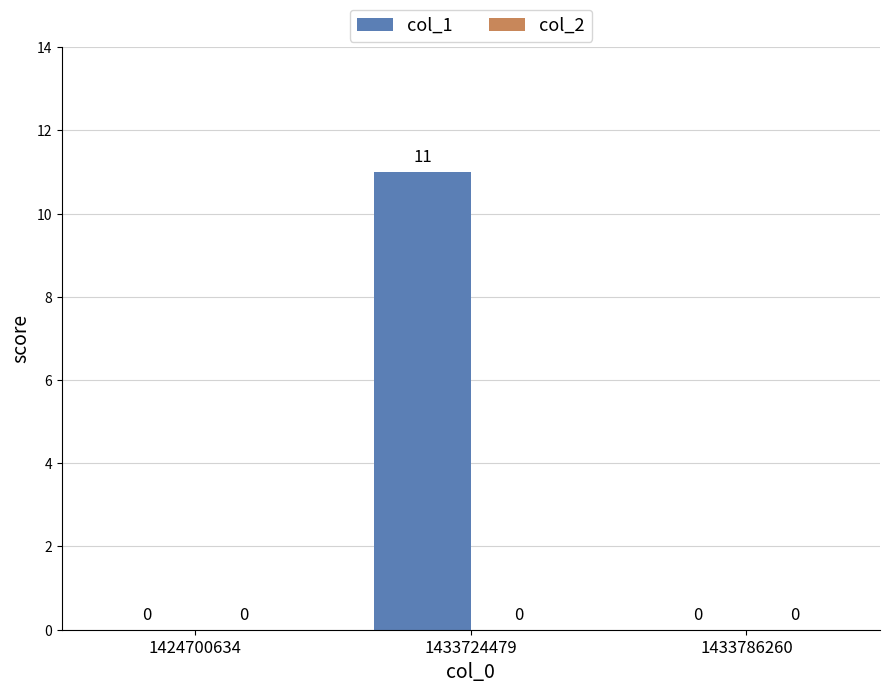

What is the sum of all values?

11